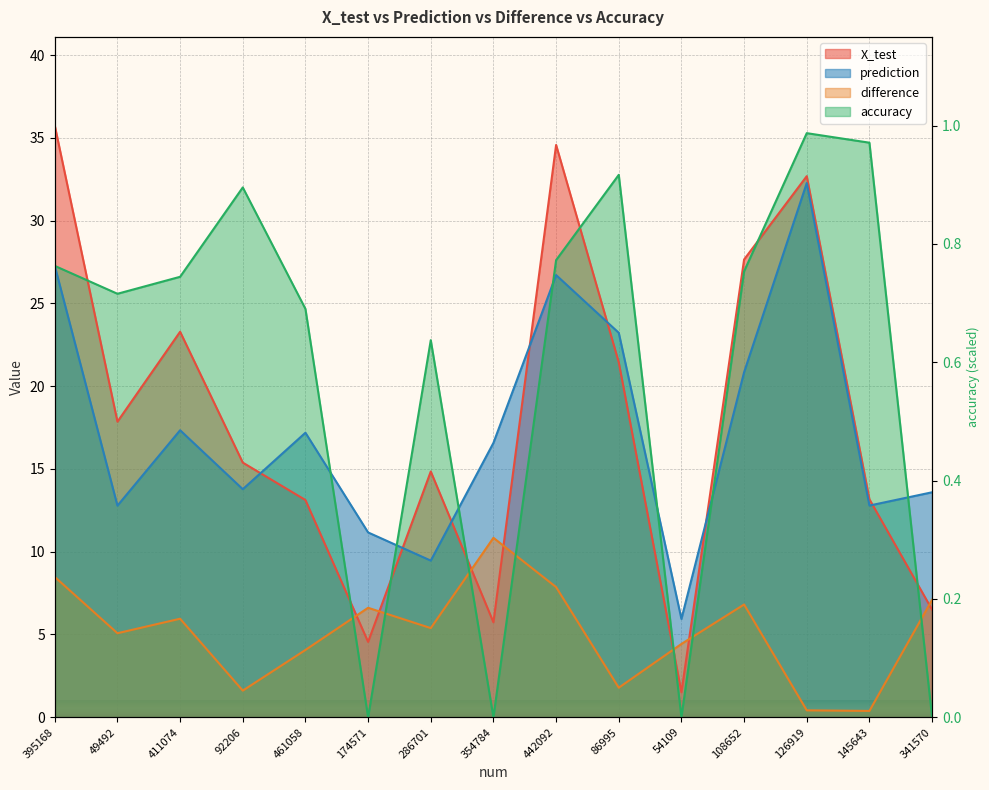

Rank the categories by accuracy value from highest to lowest.

126919, 145643, 86995, 92206, 442092, 395168, 108652, 411074, 49492, 461058, 286701, 174571, 354784, 54109, 341570